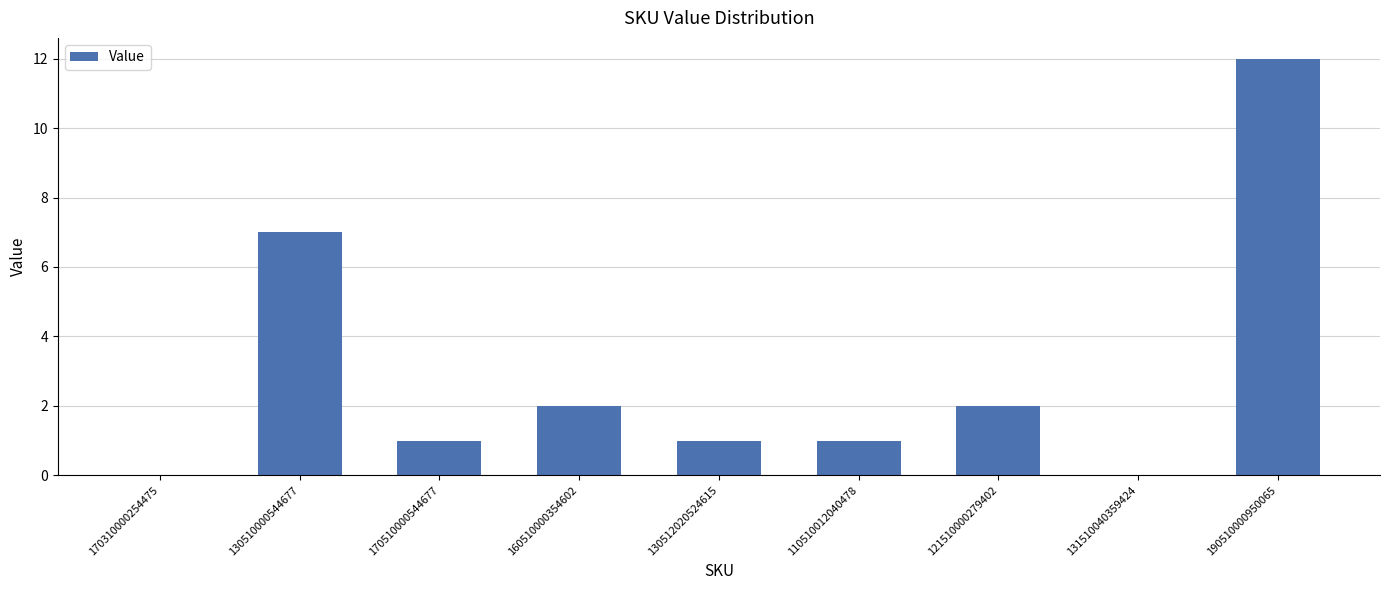

Is it true that the value at 110510012040478 is 1?

True